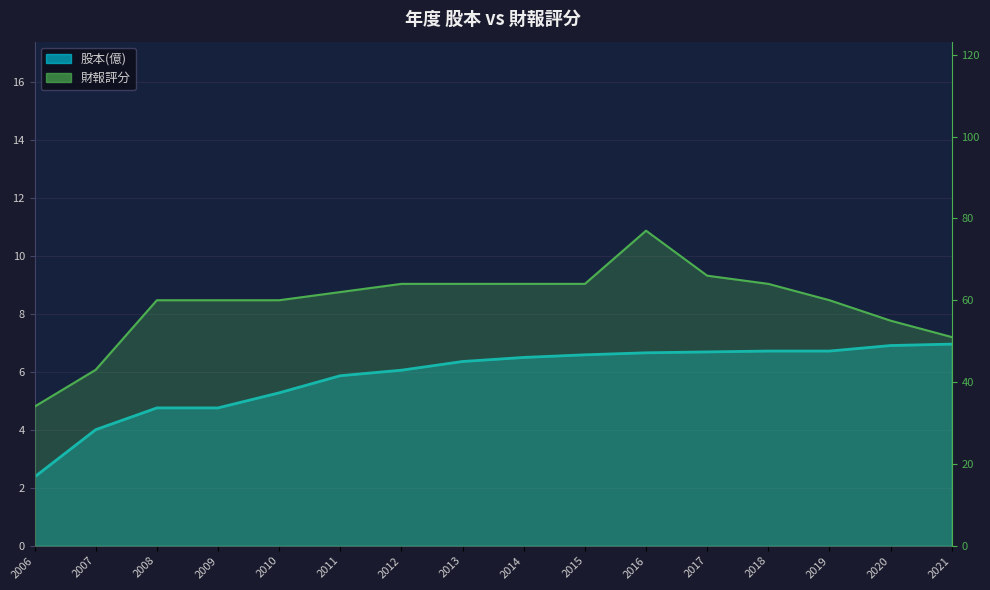

True or false: 財報評分 and 股本(億) cross at least once.

False